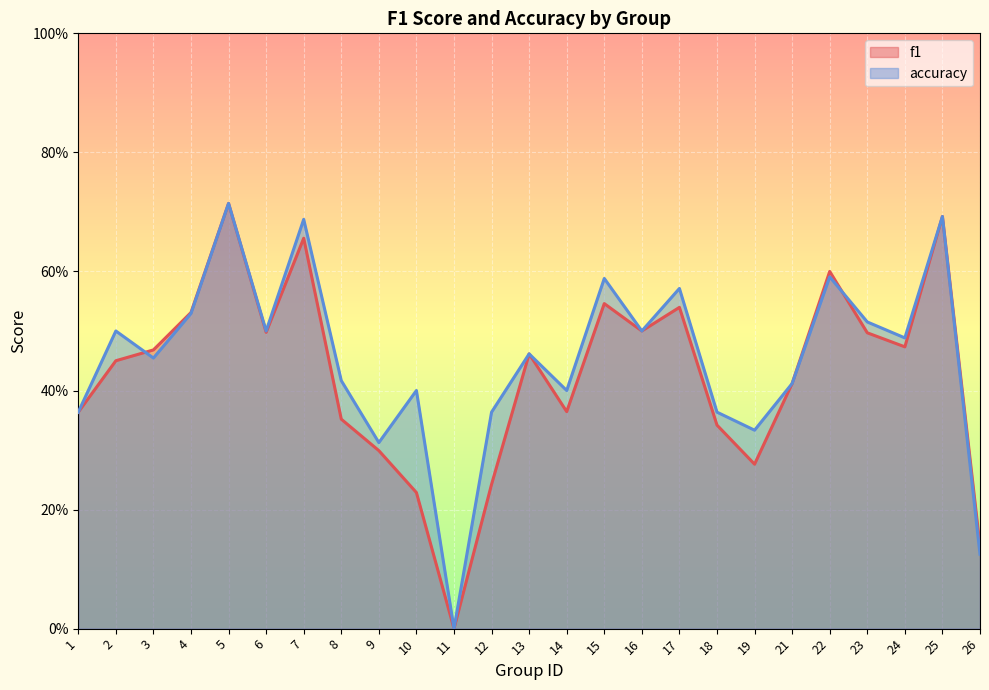

What value does the accuracy series have at 23?

0.5